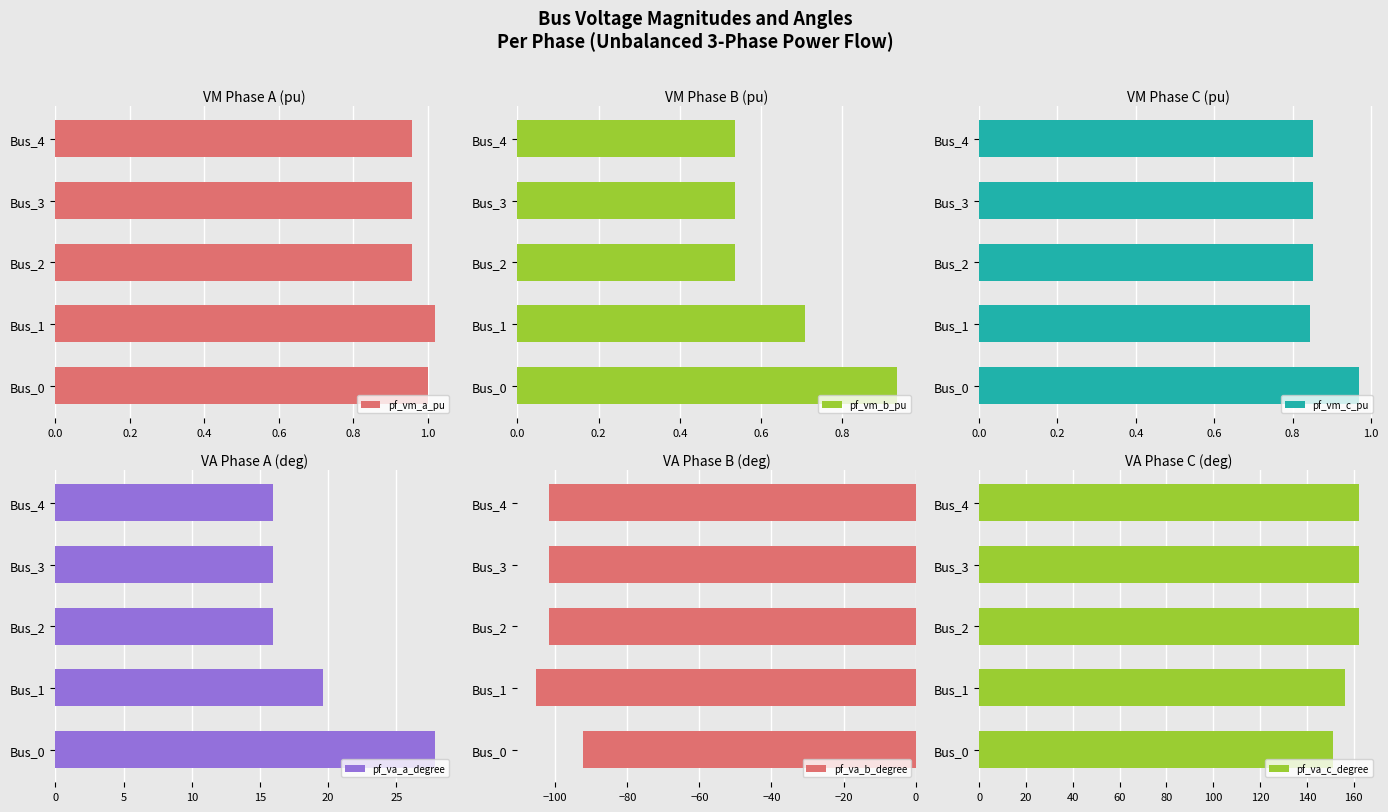

The value of pf_va_a_degree at Bus_1 is 19.6. True or false?

True